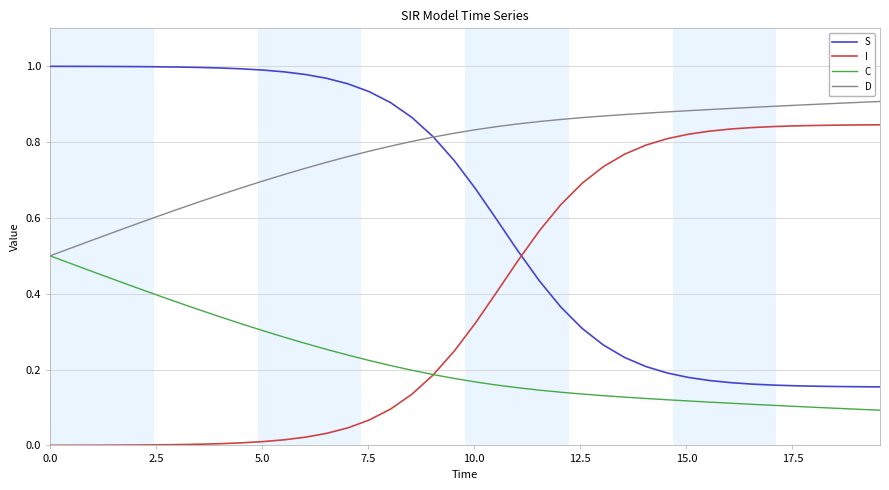

True or false: S and I cross at least once.

True